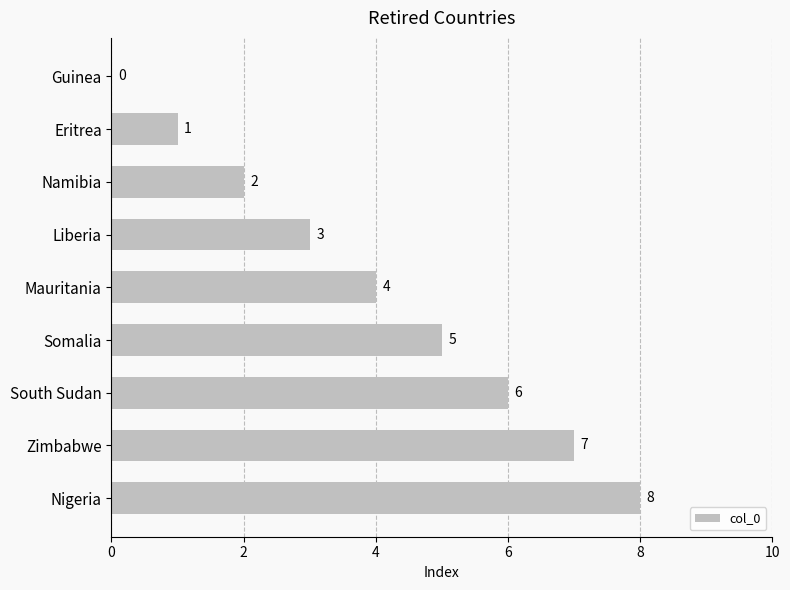

Which has a higher value, Somalia or Nigeria?

Nigeria